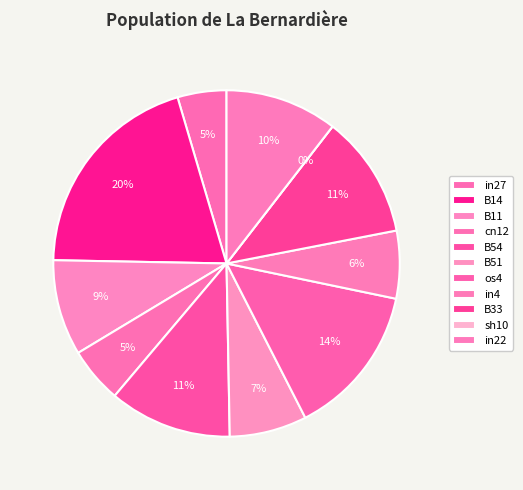

What percentage do B14 and in4 together represent?

26.5%